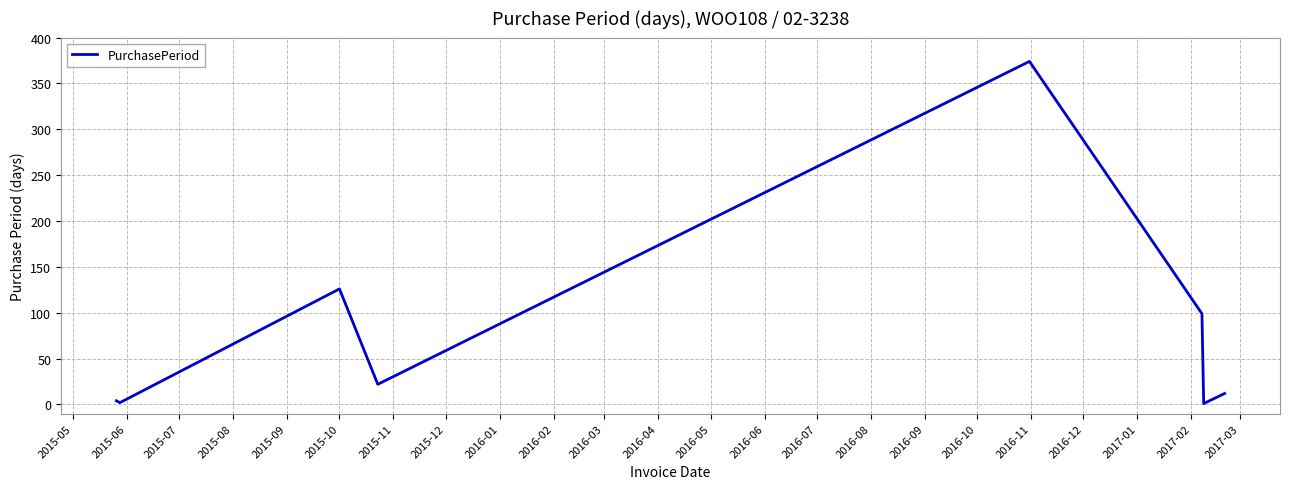

True or false: the data has more than 2 interior local peaks.

False